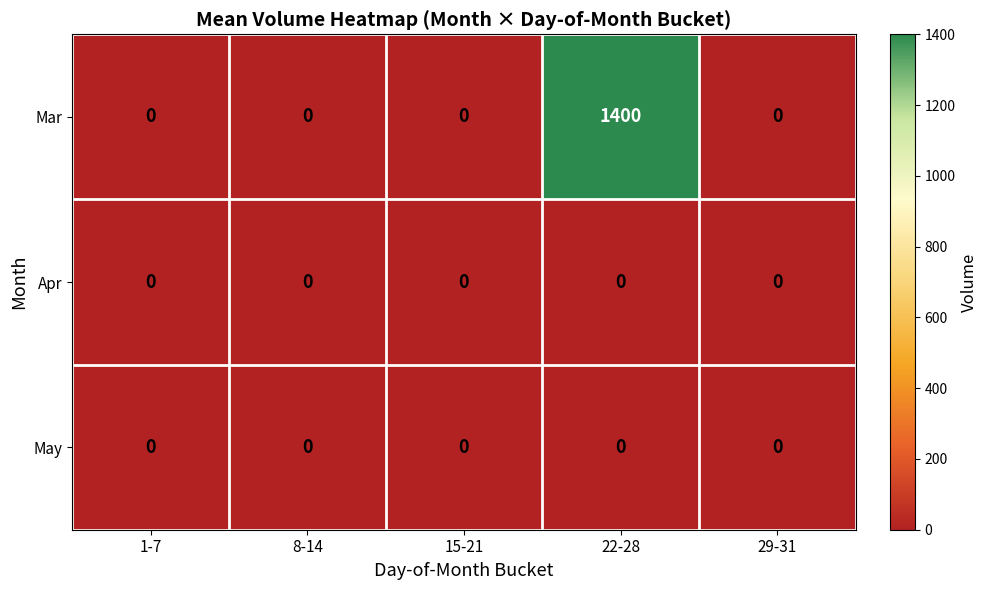

At how many categories does at least one series exceed 1373?

1